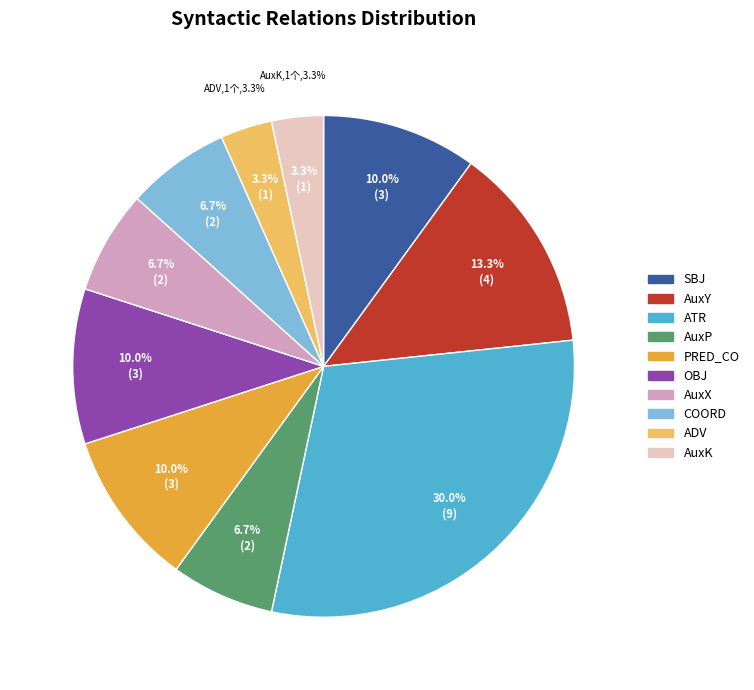

How many slices are in this pie chart?

10